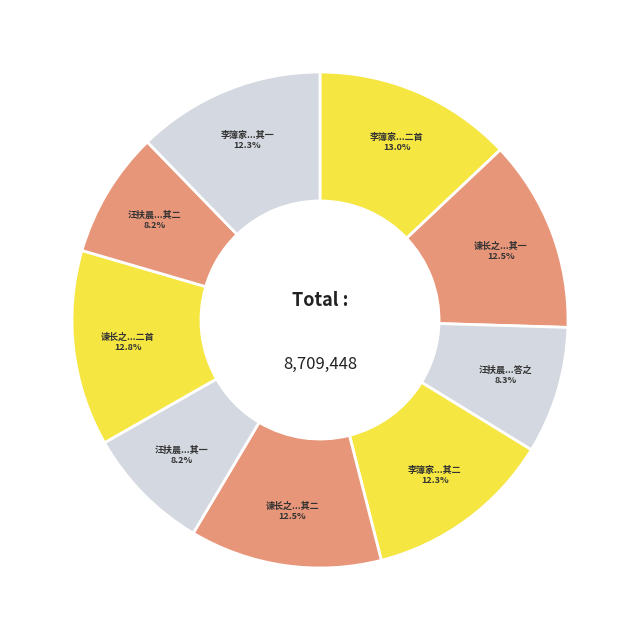

Combined, do 汪扶晨...其一 and 谏长之...其一 account for over 50%?

No